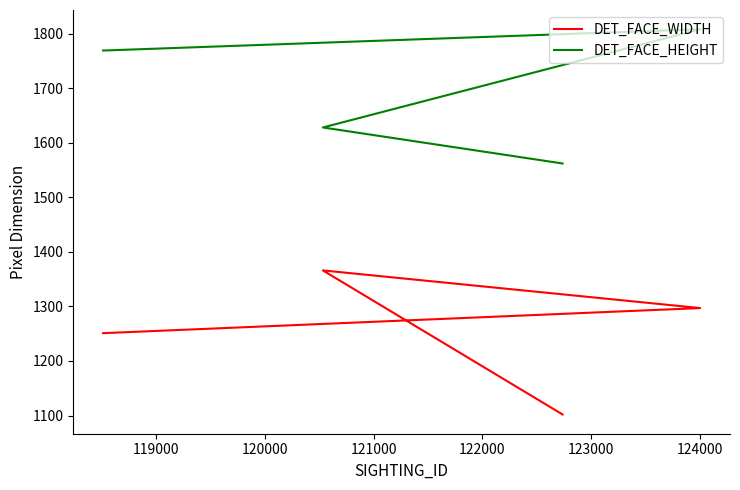

How many values in the DET_FACE_HEIGHT series are below 1769?

2